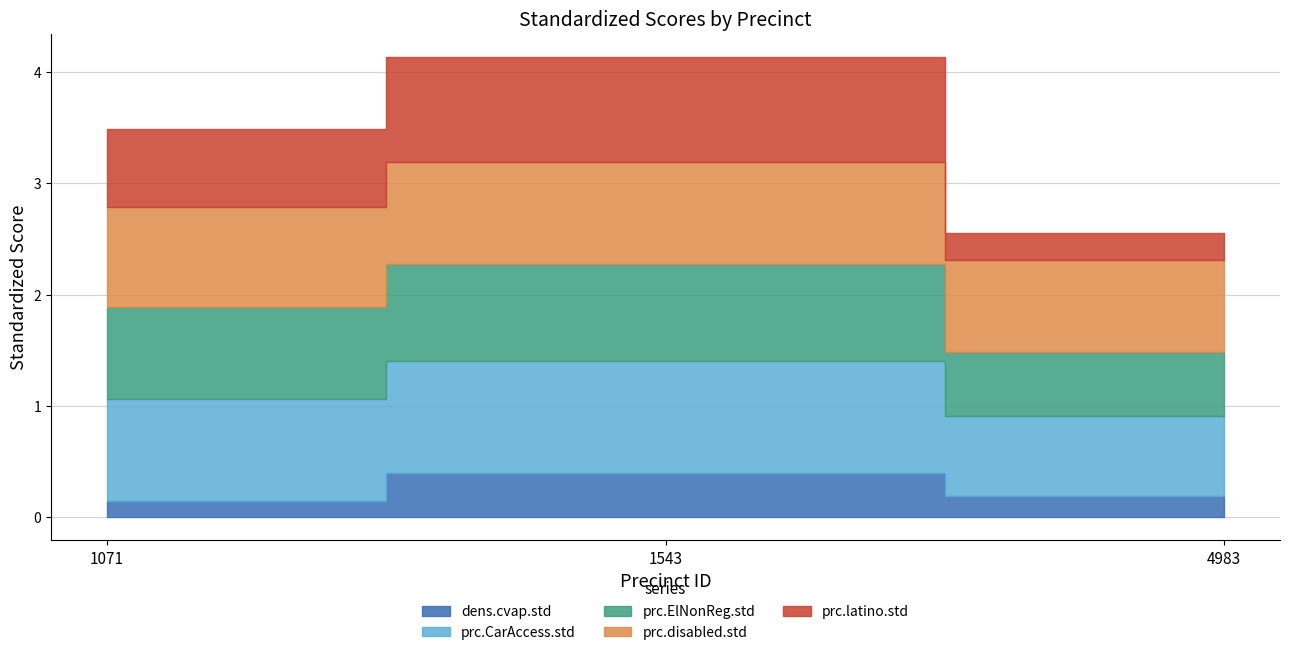

The prc.ElNonReg.std series shows 0.5 at 1071. True or false?

False